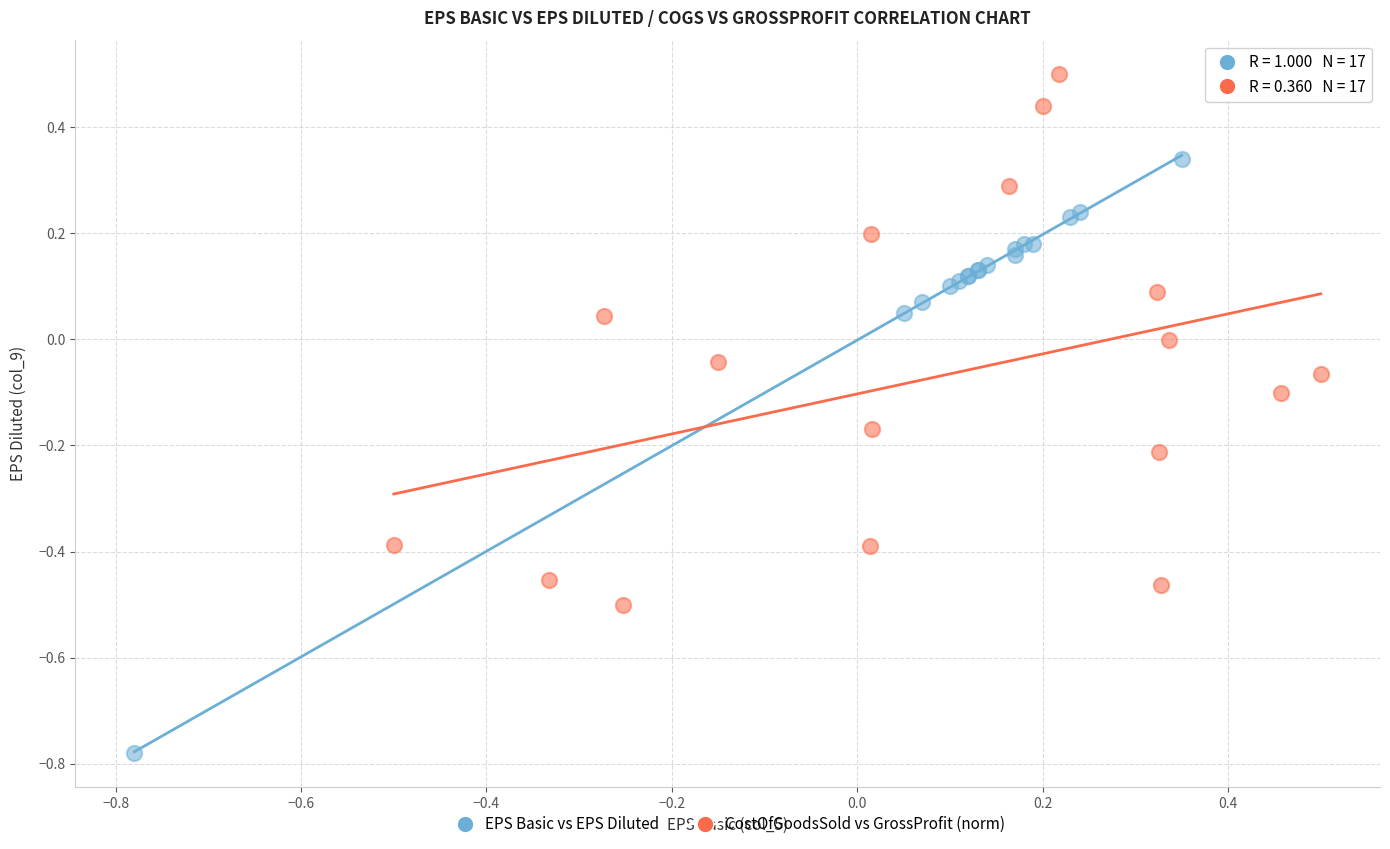

Which series contains the lowest Y value?

EPS Basic vs EPS Diluted